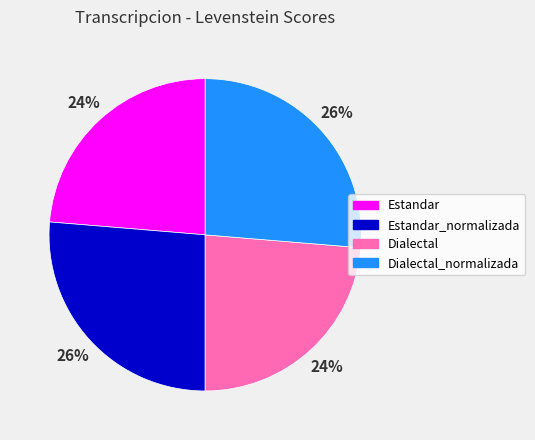

Is there a majority slice in this chart?

No